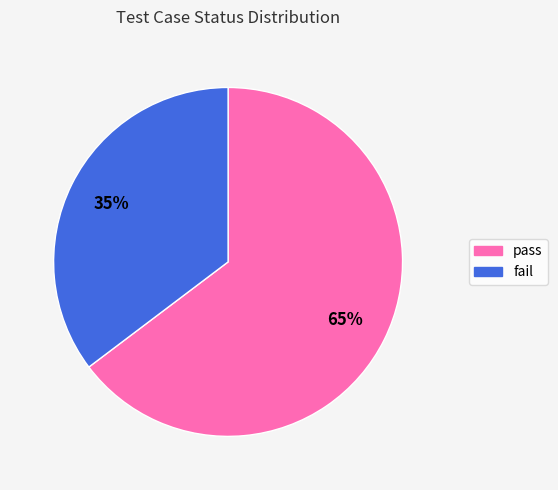

How many slices are in this pie chart?

2